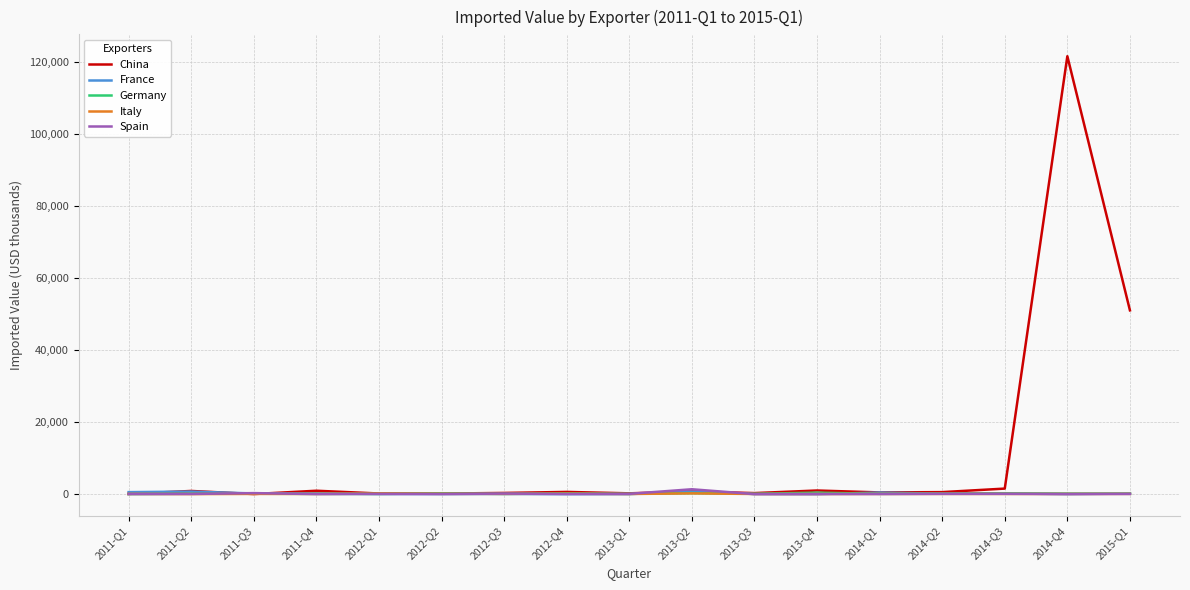

Count the number of data series in this chart.

5